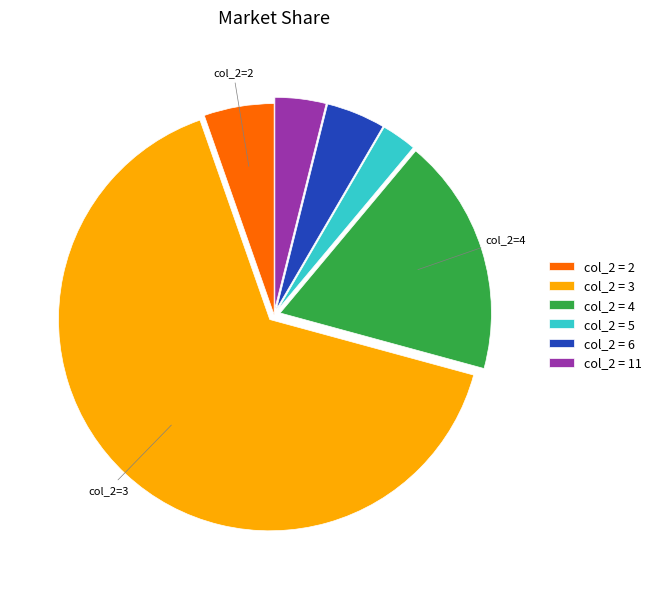

How many slices are in this pie chart?

6